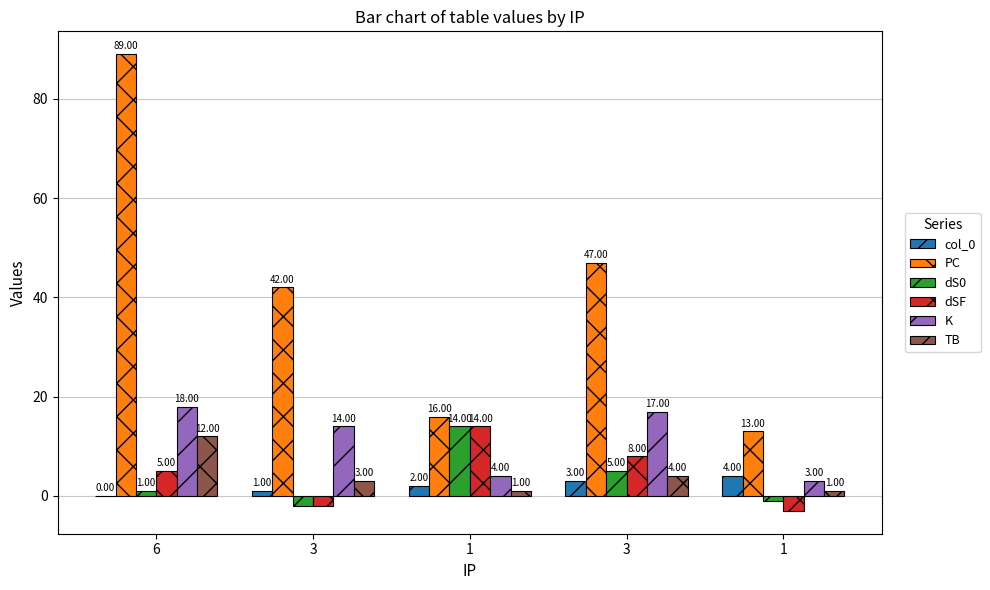

What are all the series names shown in the legend?

col_0, PC, dS0, dSF, K, TB